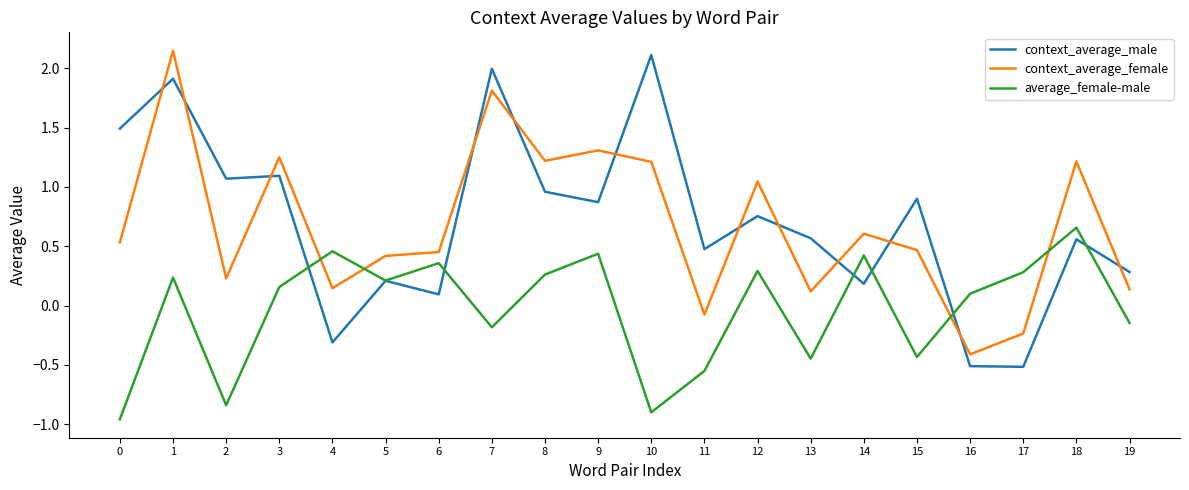

At 17, list the series in order from smallest to largest.

context_average_male, context_average_female, average_female-male